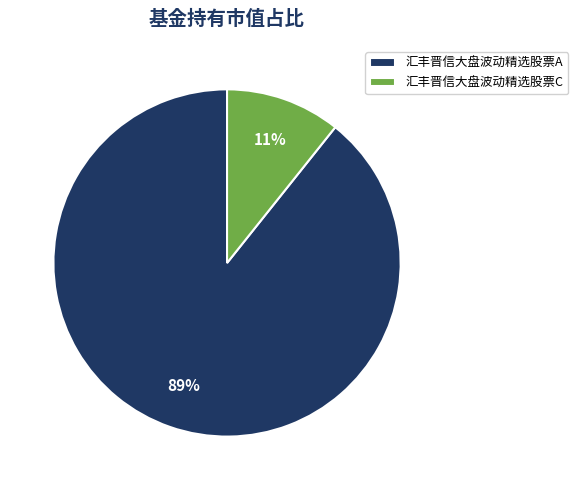

How many segments does this pie chart have?

2